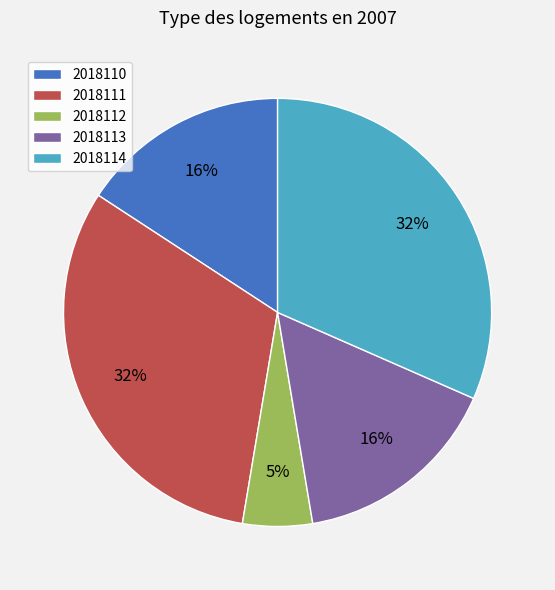

Is the sum of 2018111 and 2018113 greater than half?

No